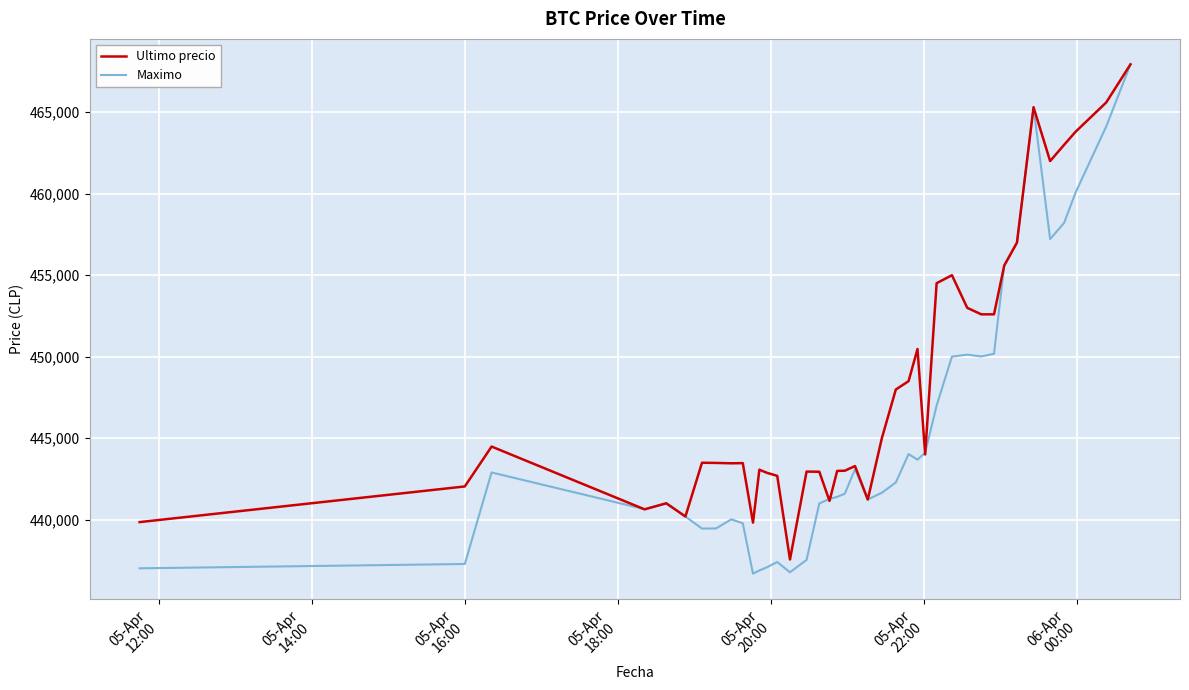

Which series has the largest range (max minus min)?

Maximo